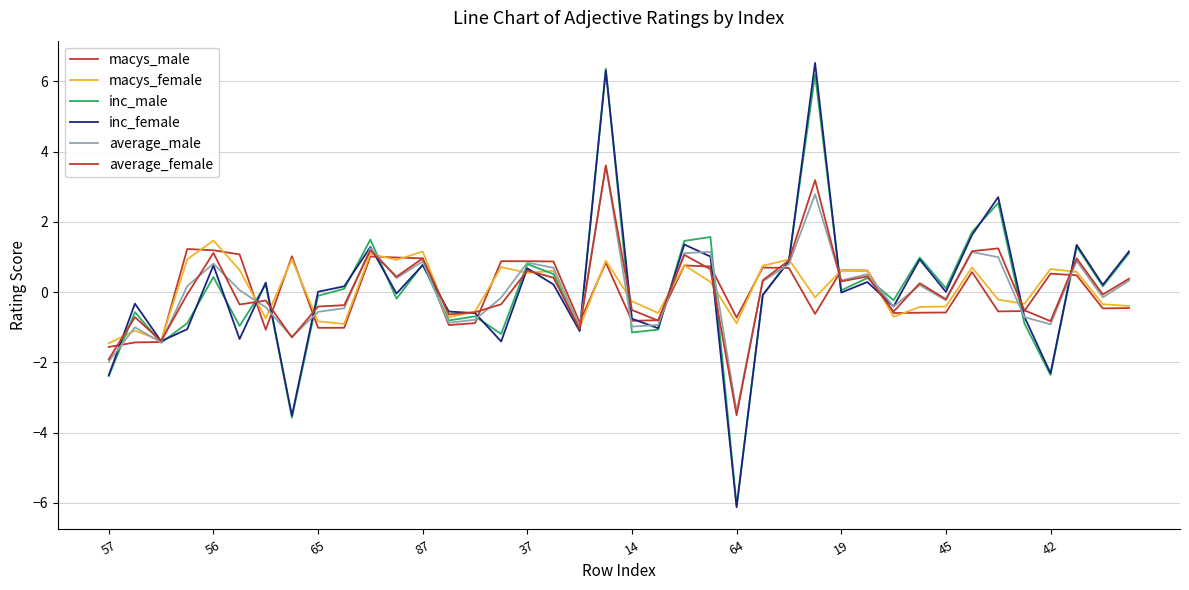

How many lines are shown in the chart?

6